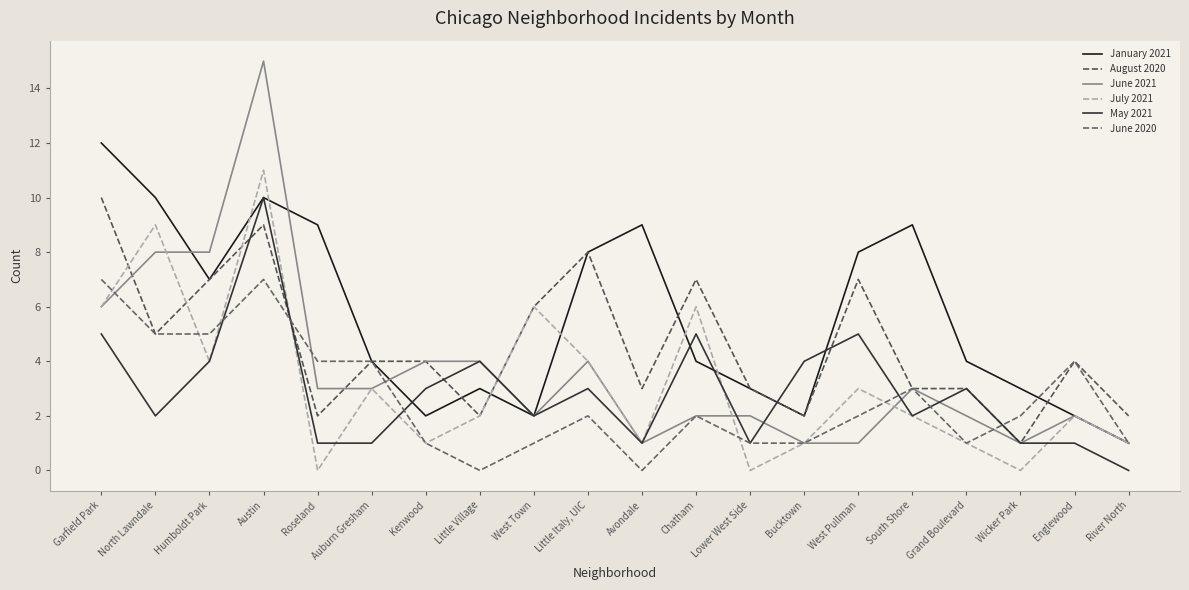

List the labels in order of January 2021 value, largest first.

Garfield Park, North Lawndale, Austin, Roseland, Avondale, South Shore, Little Italy, UIC, West Pullman, Humboldt Park, Auburn Gresham, Chatham, Grand Boulevard, Little Village, Lower West Side, Wicker Park, Kenwood, West Town, Bucktown, Englewood, River North